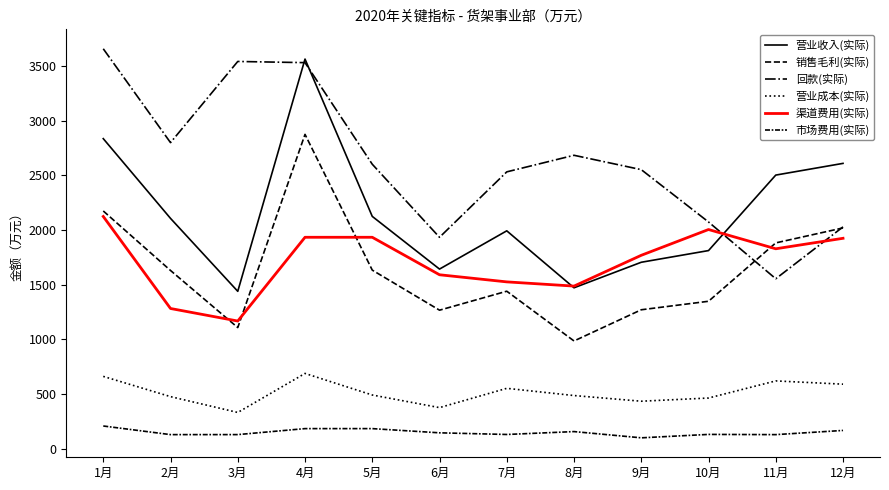

At which label does 销售毛利(实际) first exceed 1630?

1月